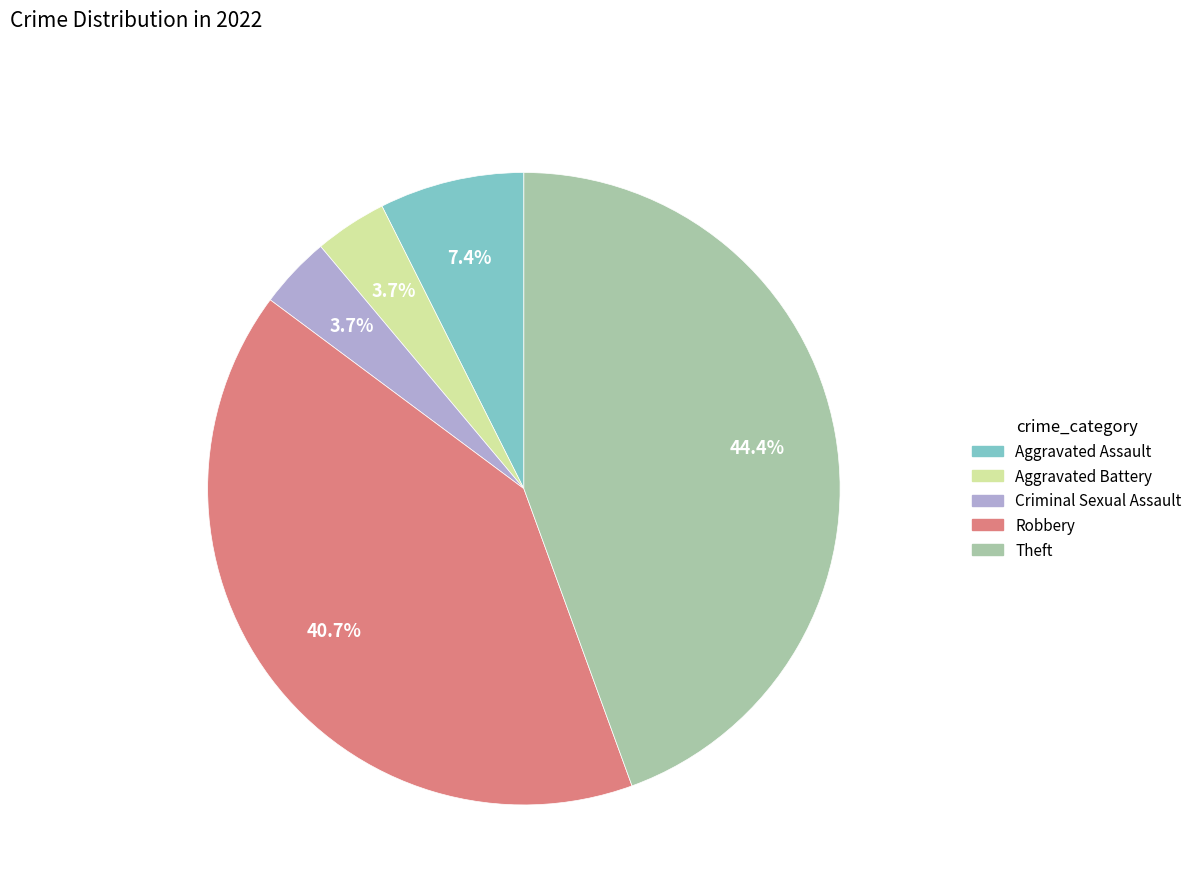

To the nearest percent, what is the difference between the largest and smallest slice percentages?

41%